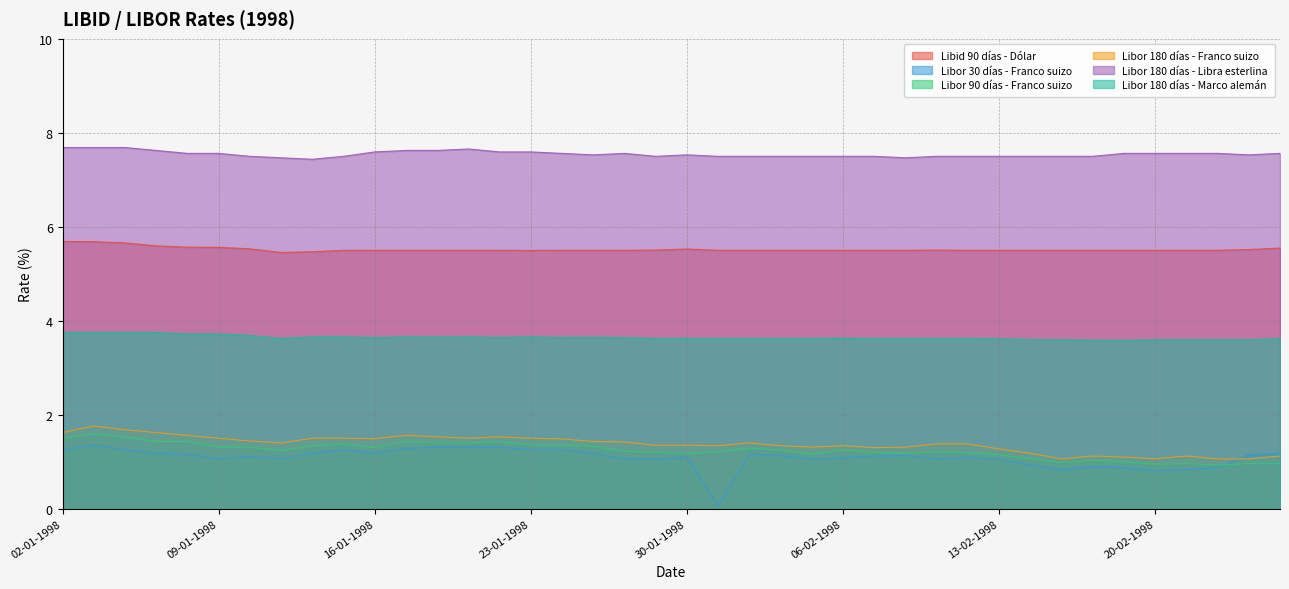

What position from the right is 25-02-1998?

2